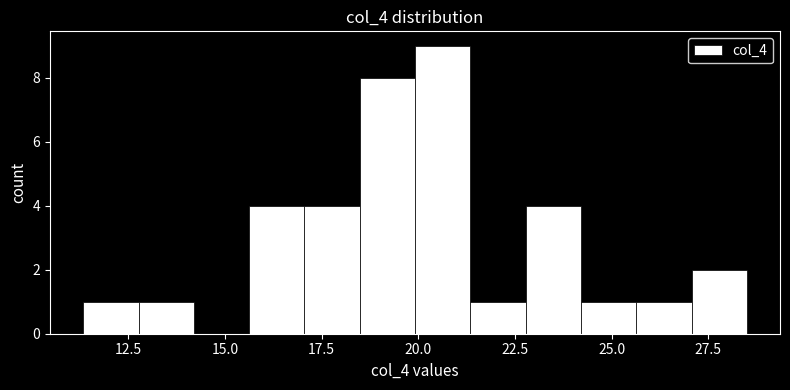

Read against the x-axis, roughly where is the centre of the tallest bar?

20.5